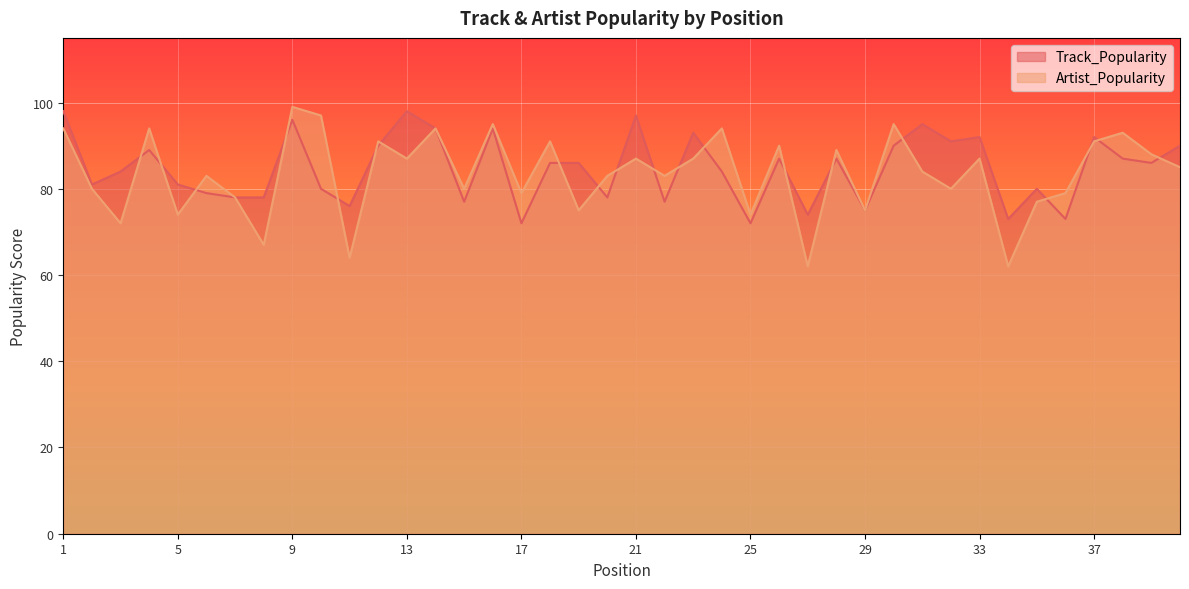

How many times do Artist_Popularity and Track_Popularity cross each other?

20